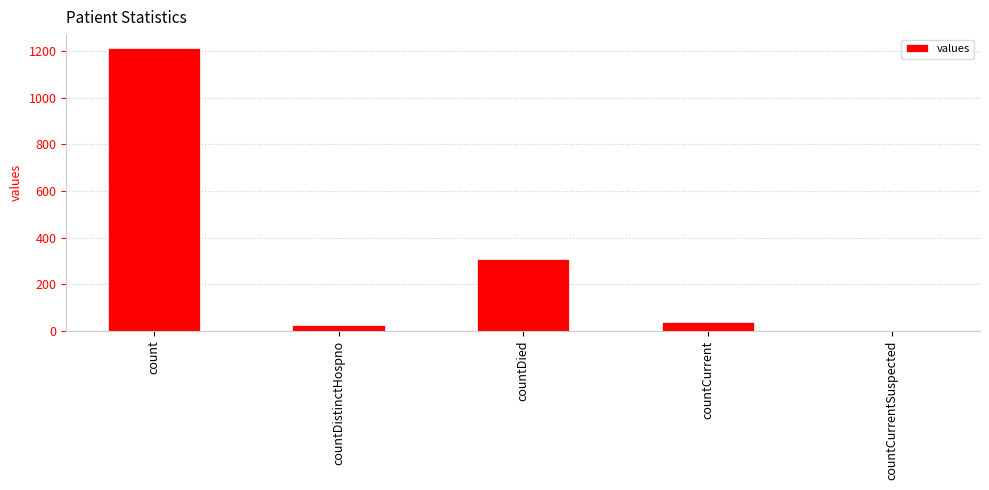

How many distinct data groups are displayed?

1